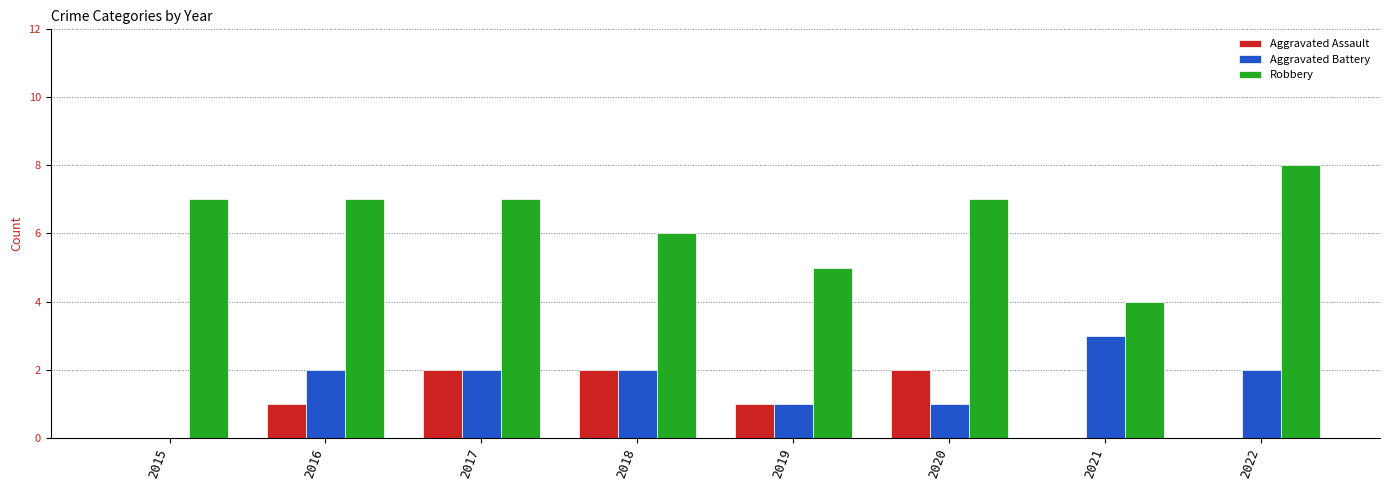

What is the sum of all Robbery values?

51